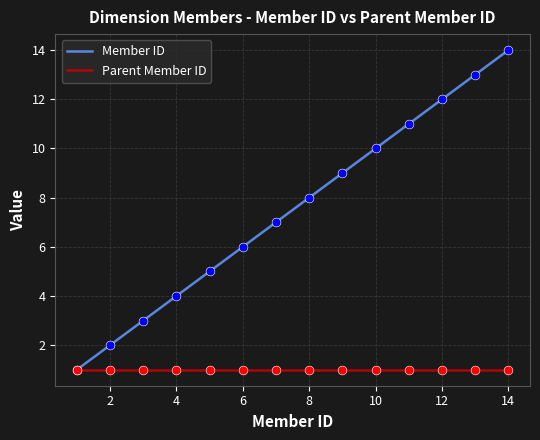

Which series has the largest range (max minus min)?

Member ID